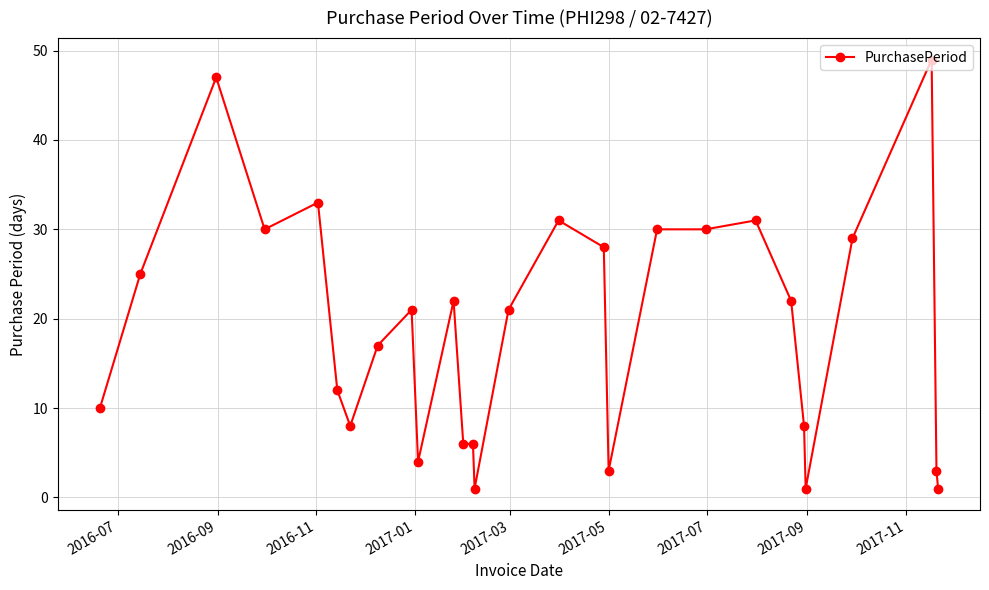

What is the value of the 18th point from the left?

3